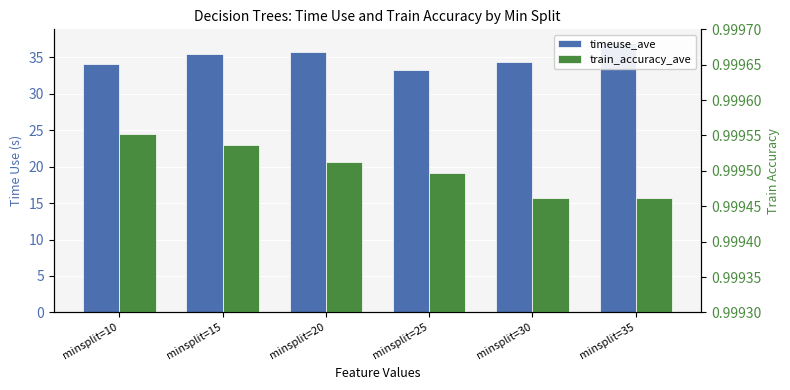

What is the average value of the train_accuracy_ave series?

1.0